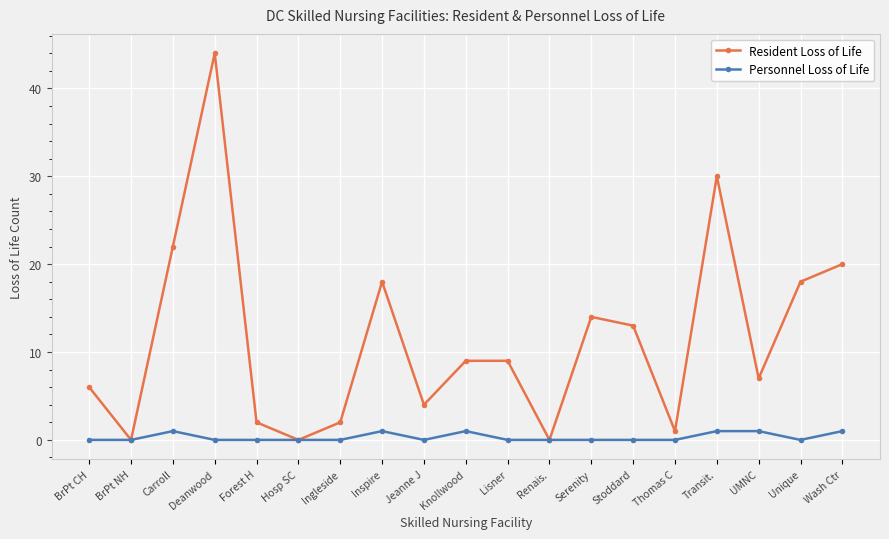

What is the label of the 18th point from the left?

Unique